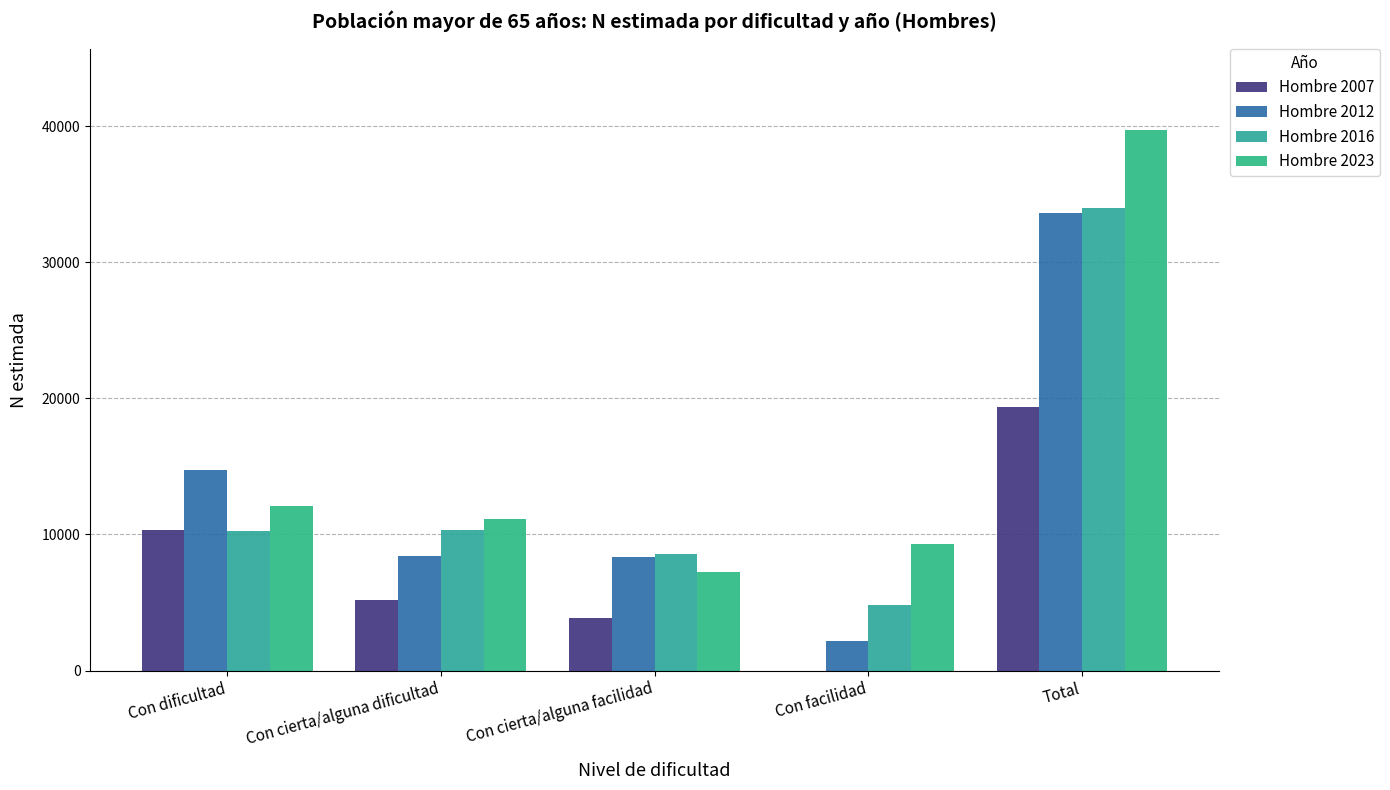

What is the approximate value of Hombre 2012 at Con cierta/alguna dificultad, to the nearest 100?

8400